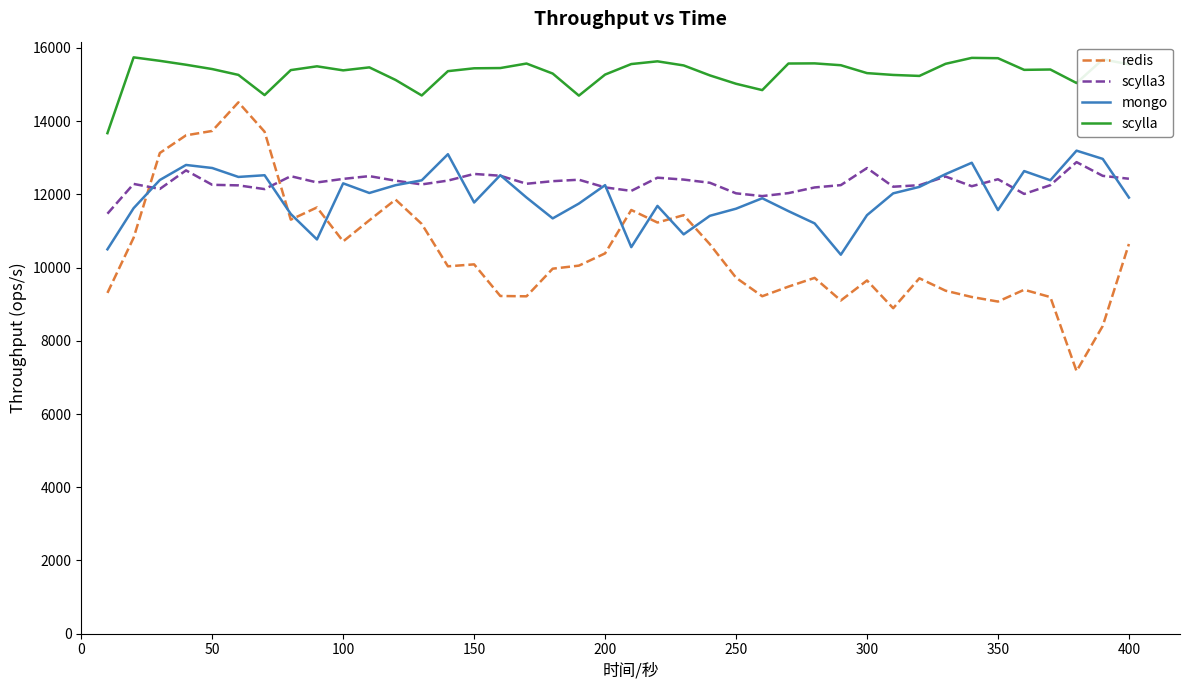

What is the sum of all scylla3 values?

492355.0